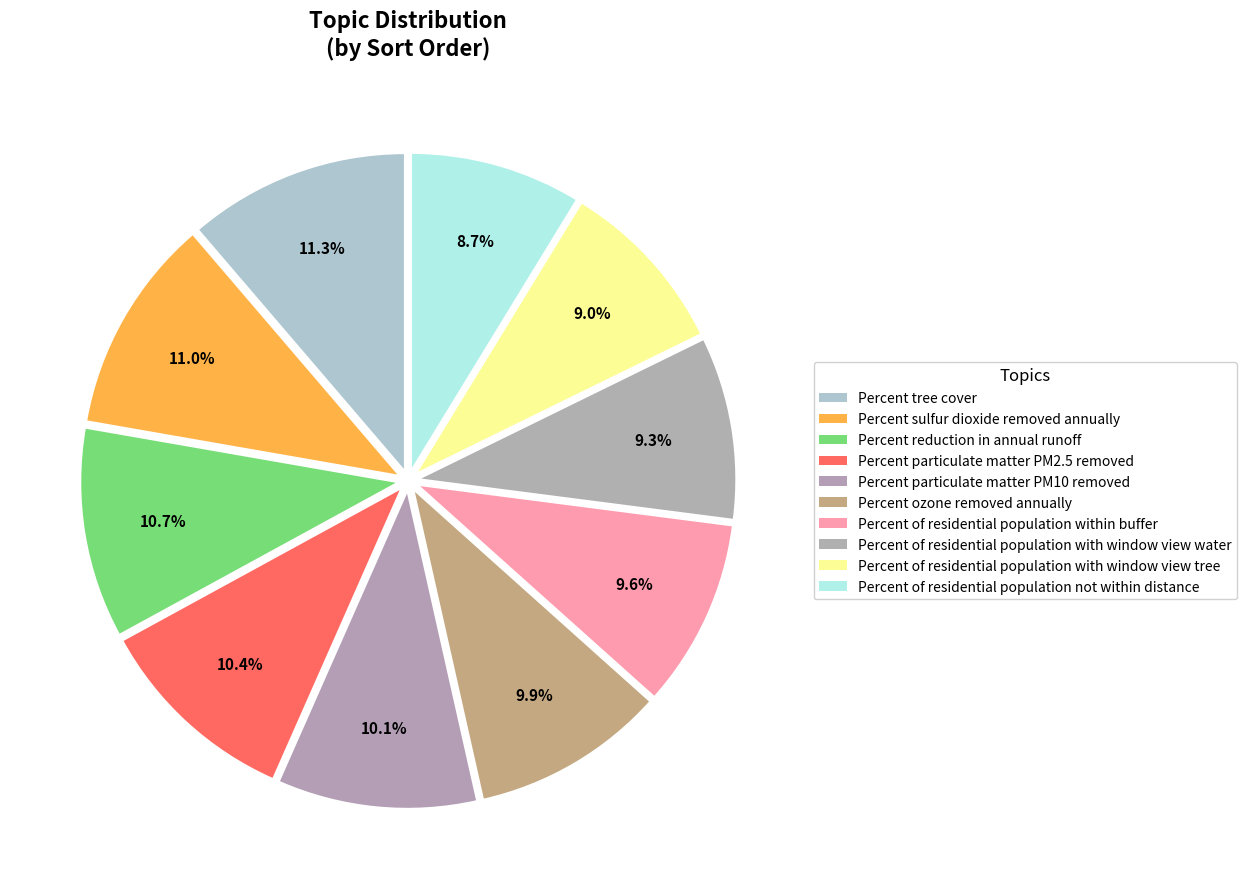

To the nearest percent, what percentage of the pie is Percent ozone removed annually?

10%